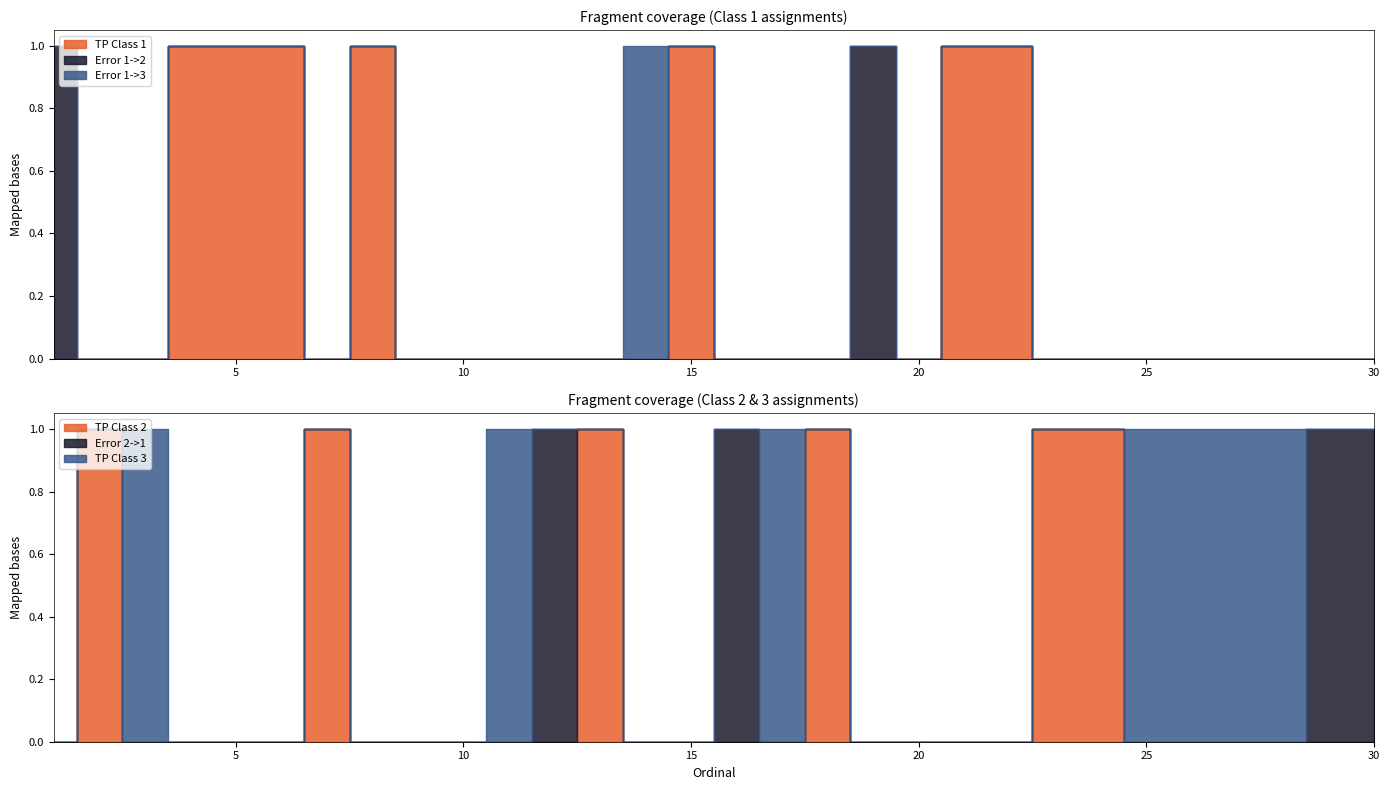

True or false: E_13 and E_21 intersect in this chart.

False